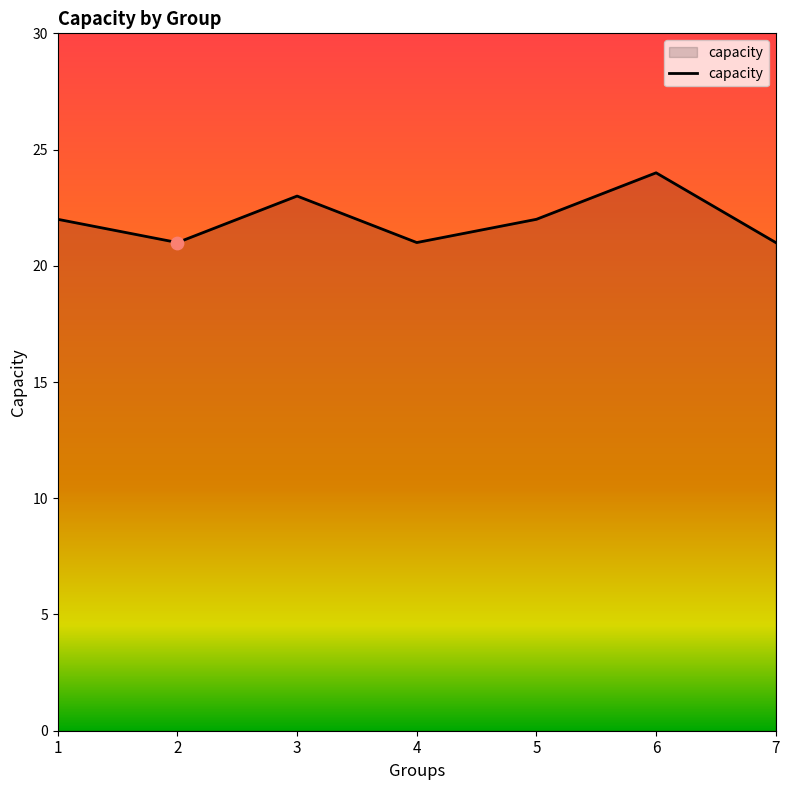

What is the change in value from 1 to 3?

+1